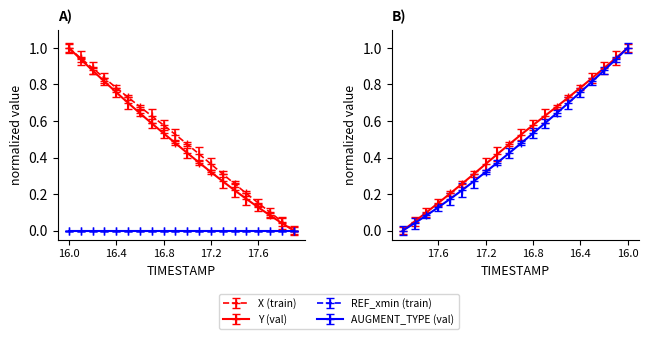

Which series changed the most between 17.1 and 17.3?

X